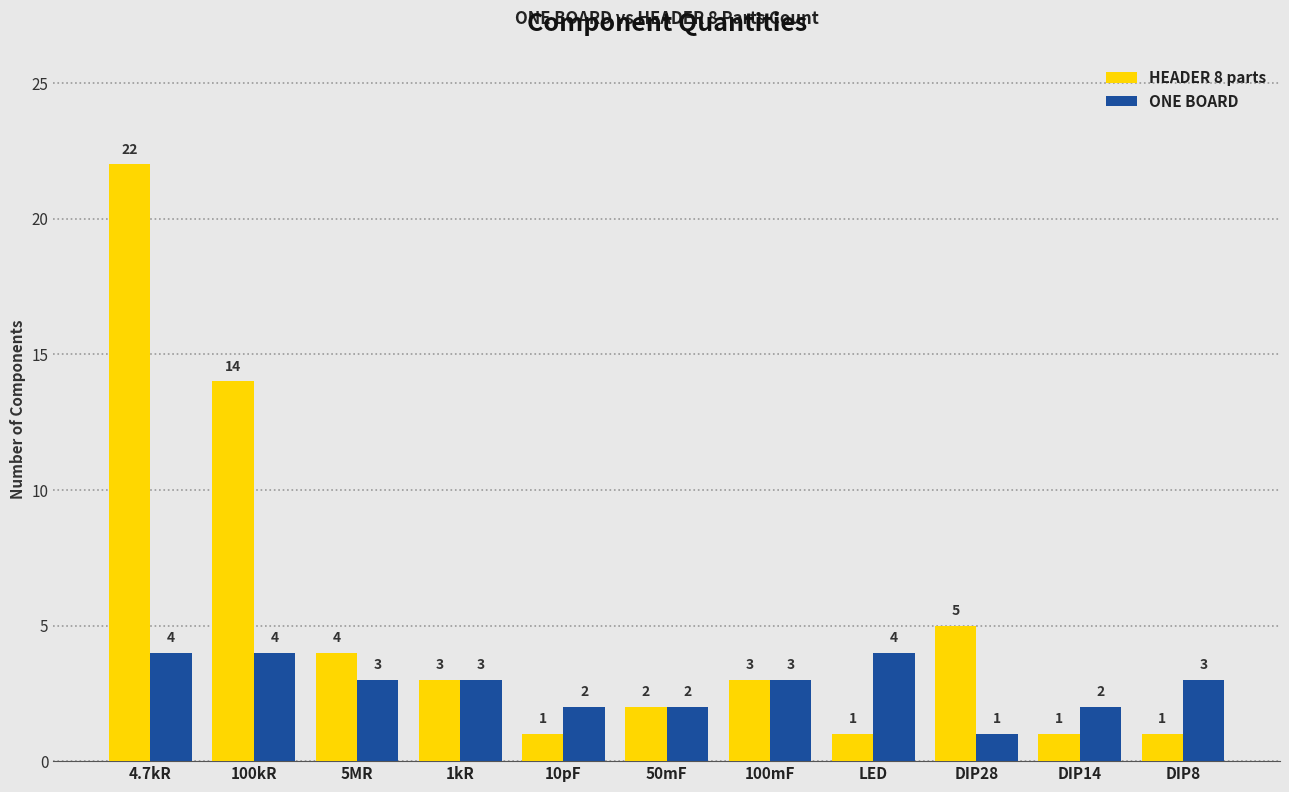

At which category is the sum across all series the highest?

4.7kR